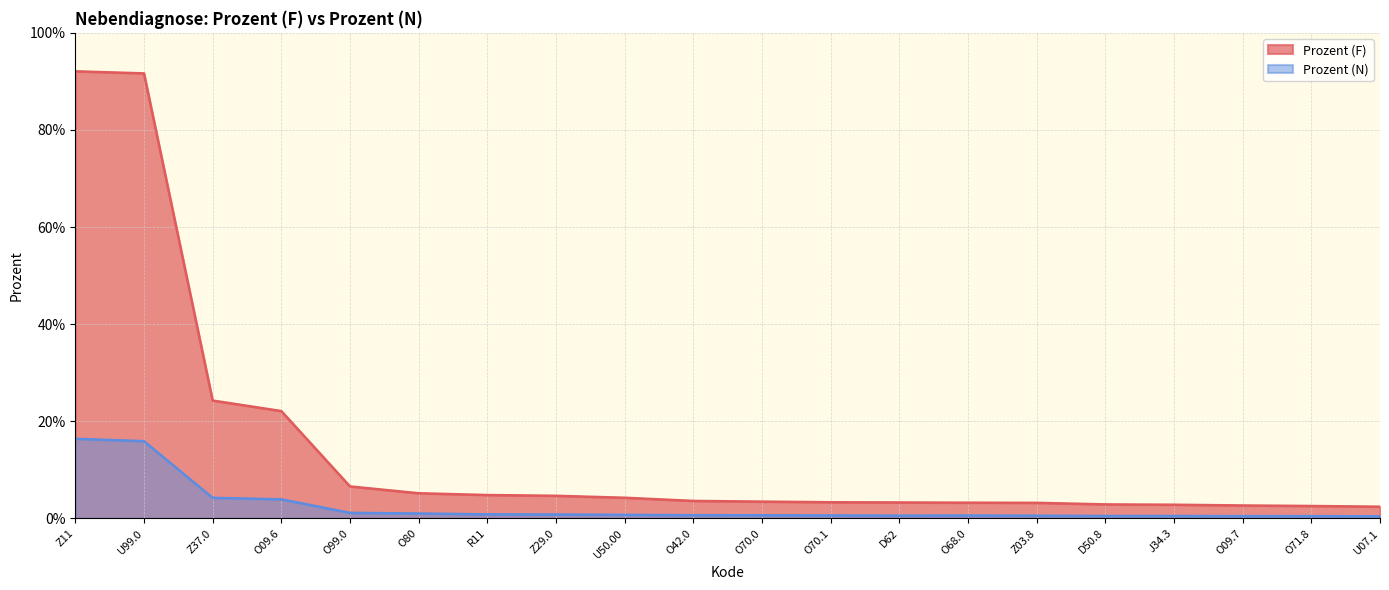

What is the total value across all series at O99.0?

0.1